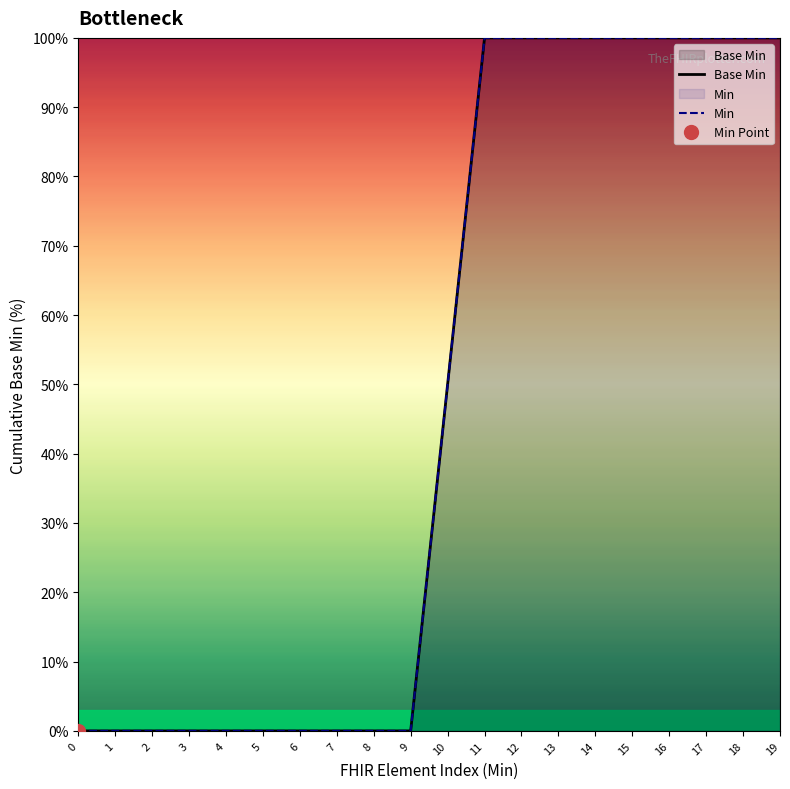

How many lines are shown in the chart?

2